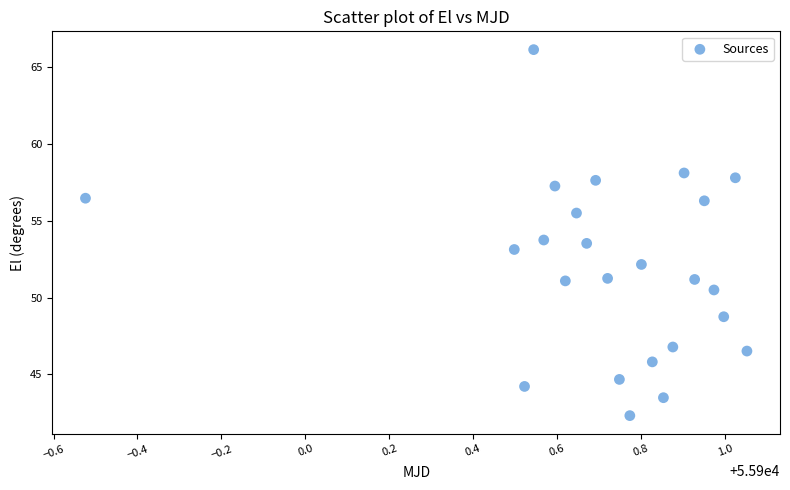

How many data points are displayed?

24